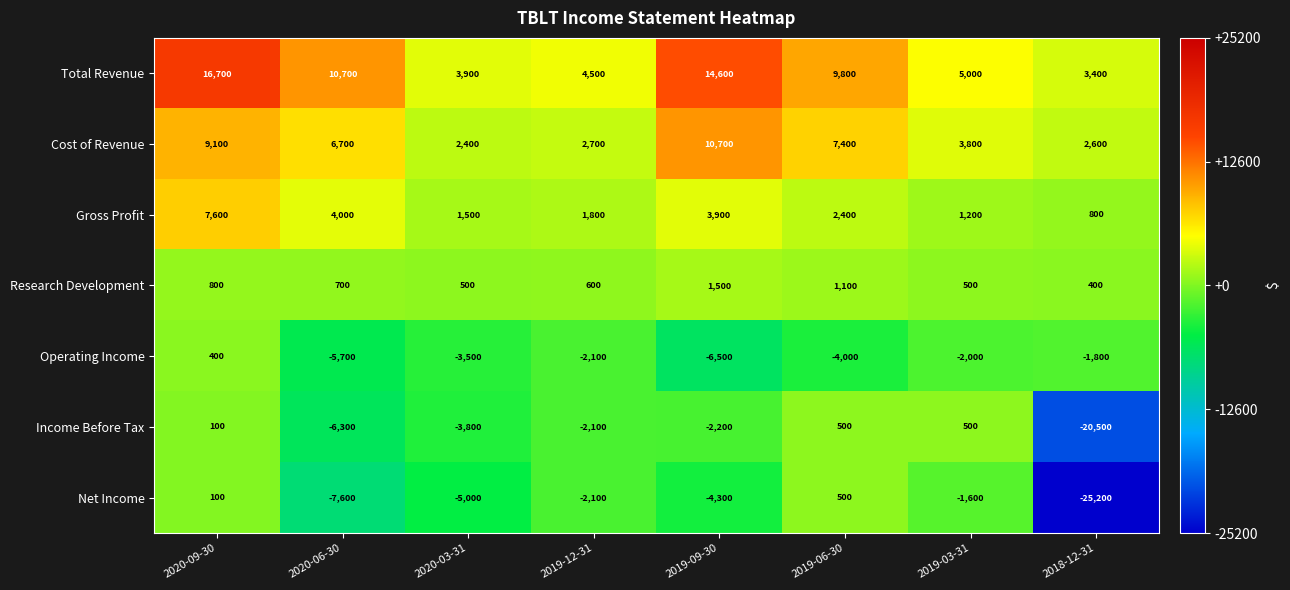

Which series has the largest total across all categories?

Total Revenue